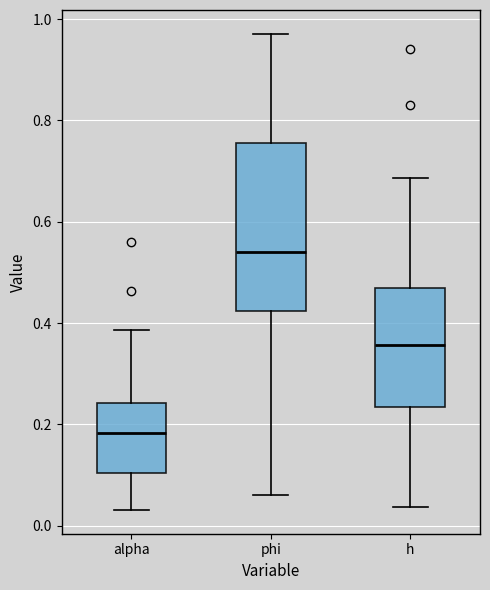

Which box is the tallest, from its lower edge to its upper edge?

phi